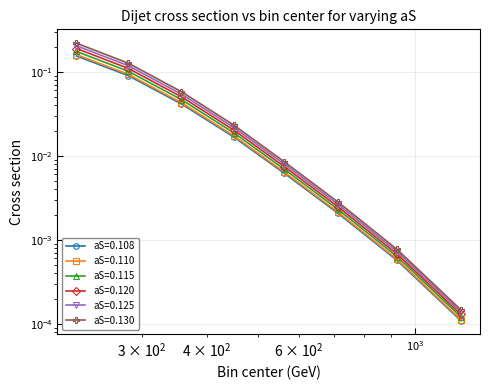

True or false: aS=0.108 and aS=0.110 intersect in this chart.

False